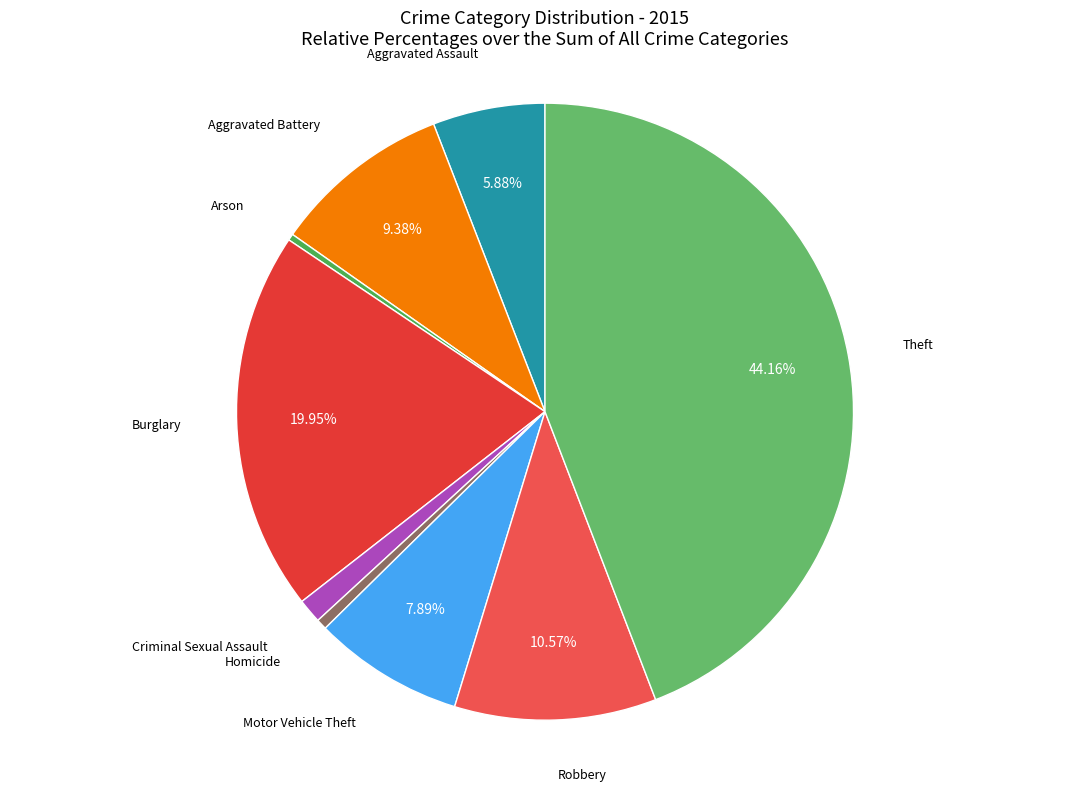

To the nearest percent, what is the difference between the largest and smallest slice percentages?

44%